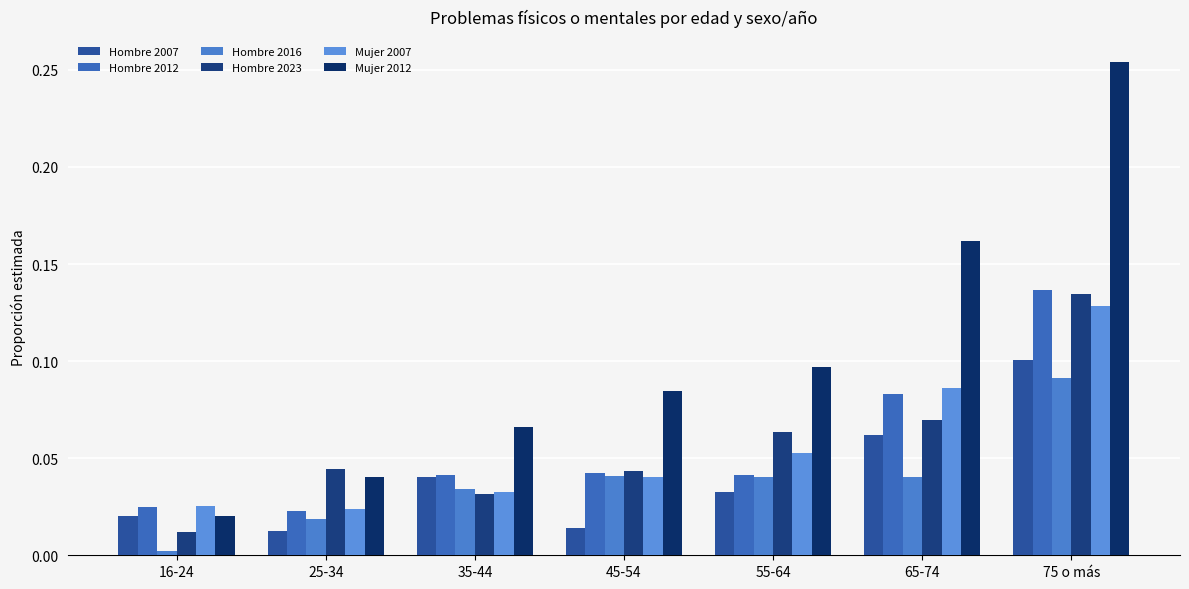

How many data points does each series have?

7